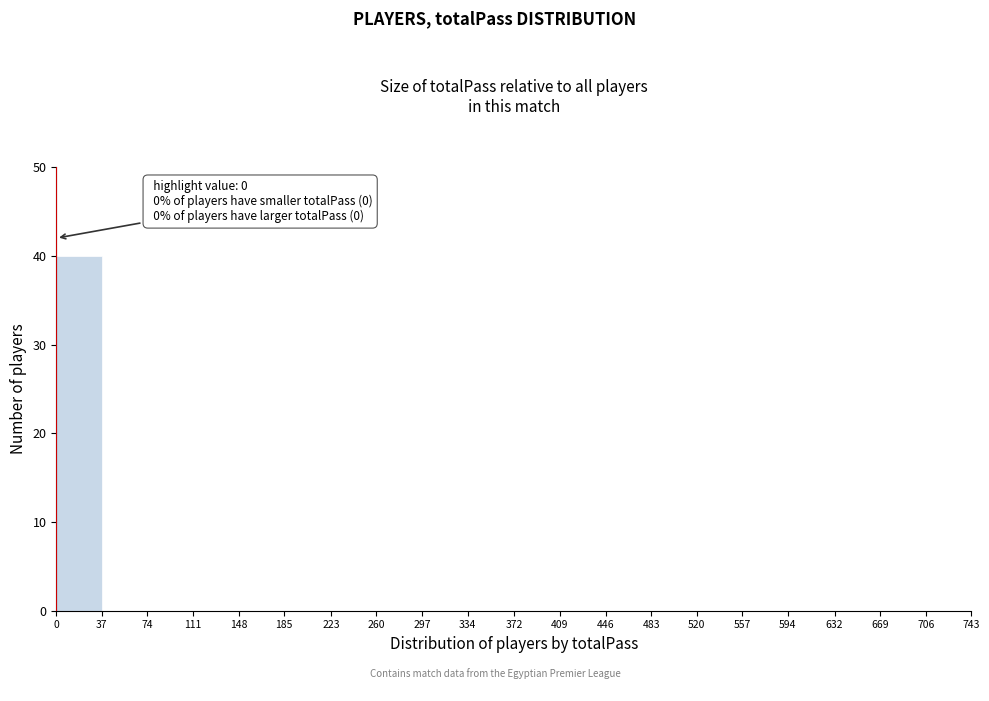

Which range on the x-axis has the tallest bar?

0 to 37